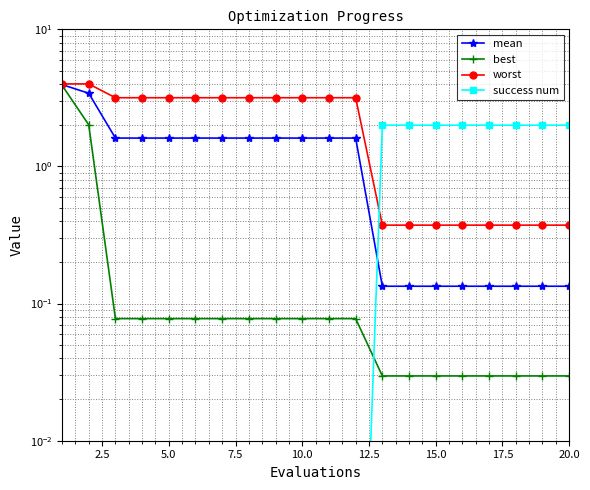

List the series in order of their peak value, lowest first.

success num, best, mean, worst